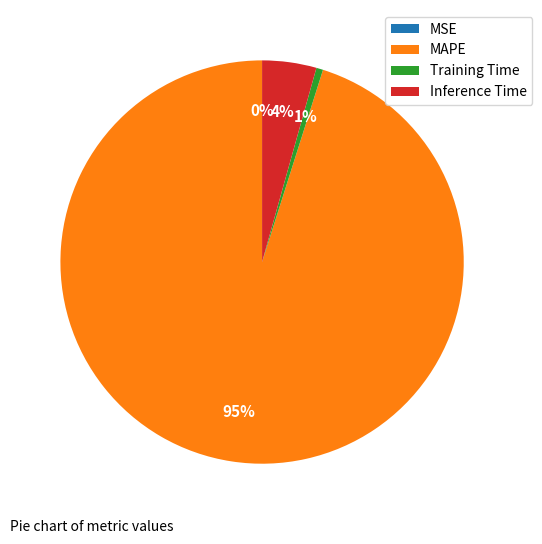

To the nearest percent, what is the difference between the largest and smallest slice percentages?

95%